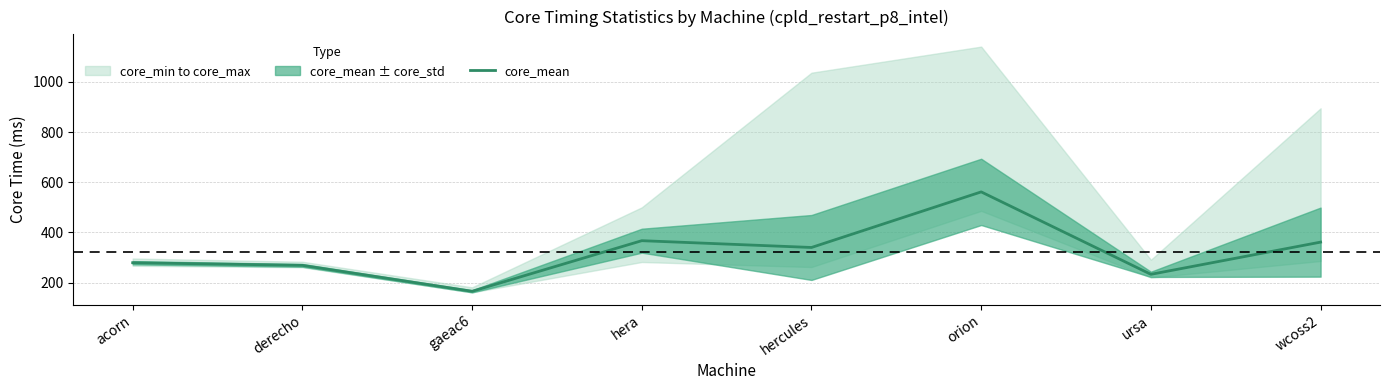

Between ursa and hercules, which is larger?

hercules